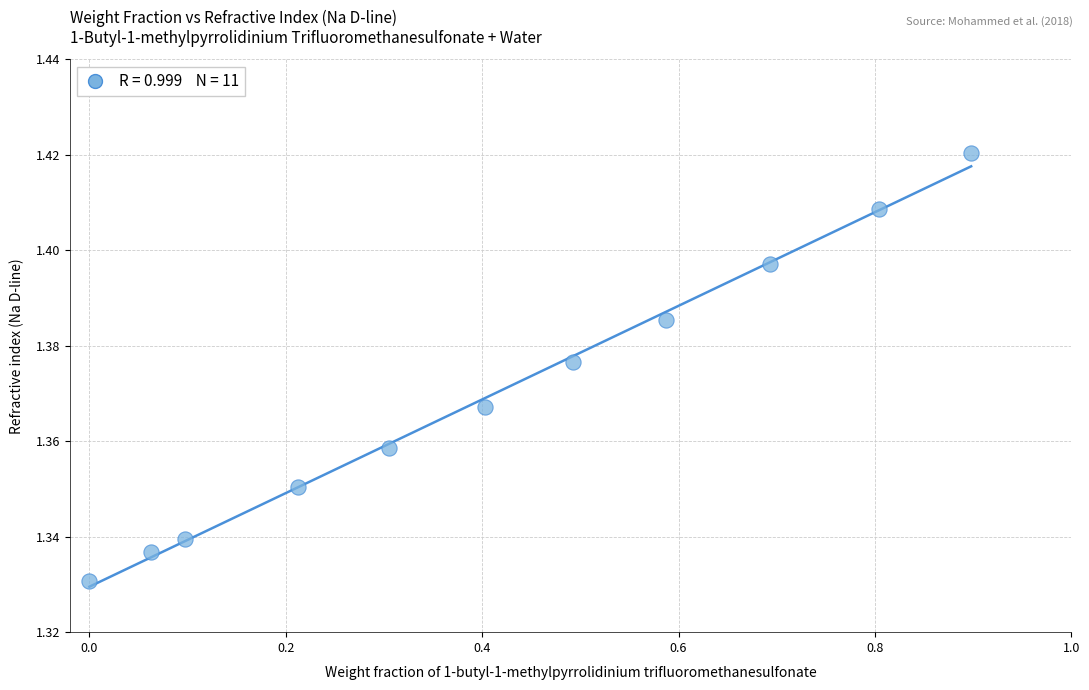

What is the range of X values (max minus min)?

0.9